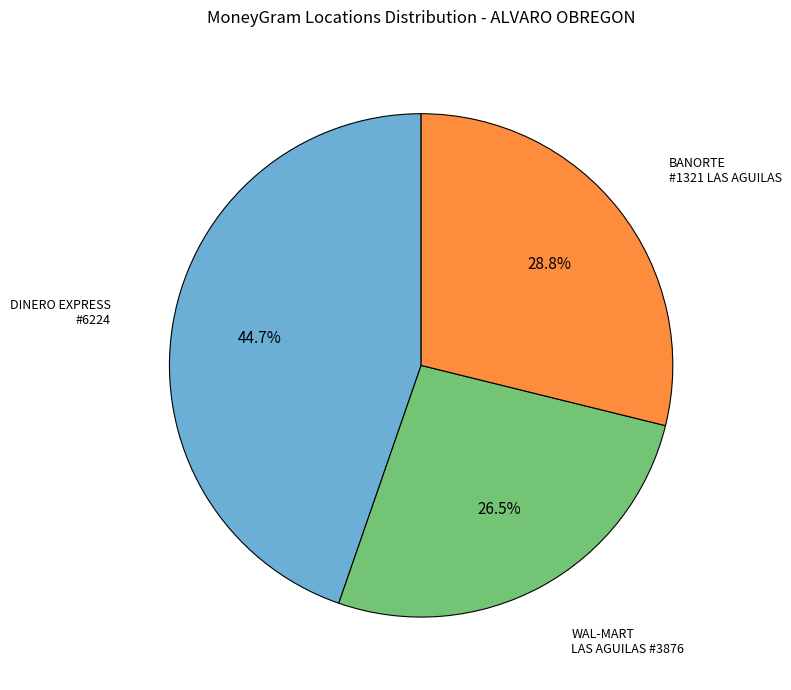

Is there a majority slice in this chart?

No